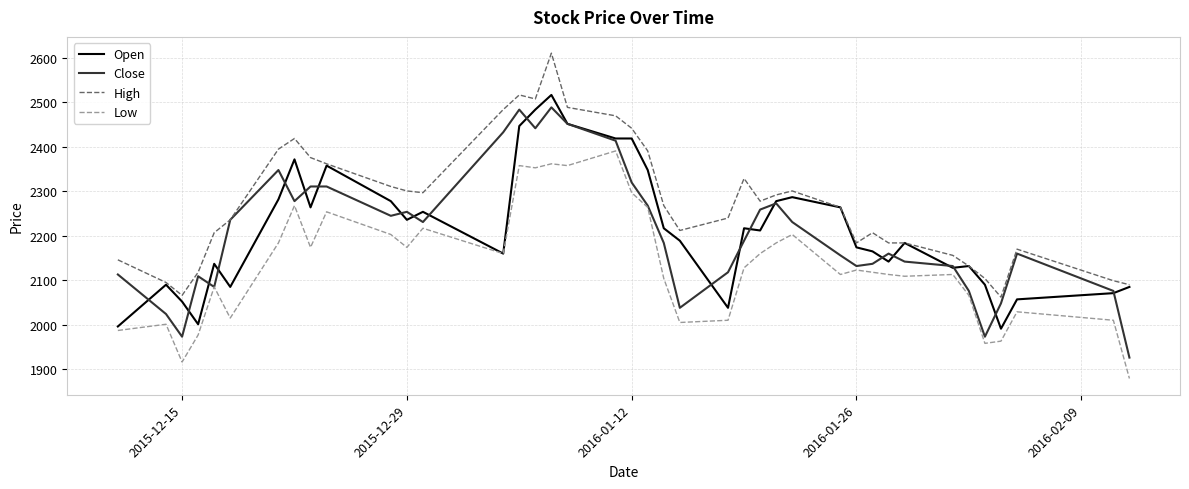

List the series in order of their peak value, highest first.

High, Open, Close, Low